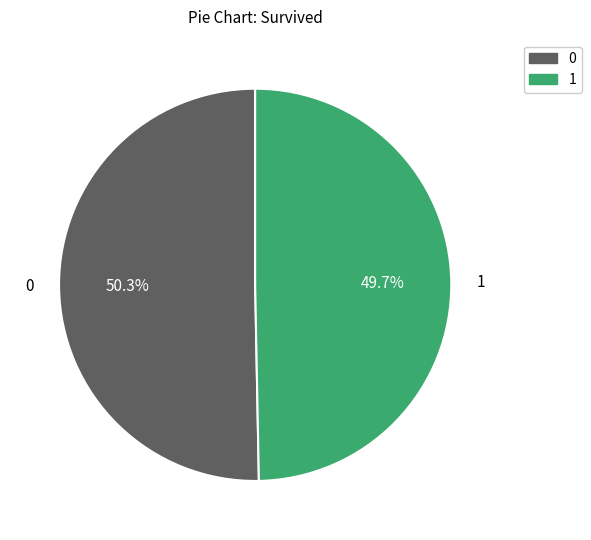

Is there any slice that represents more than half of the pie?

Yes